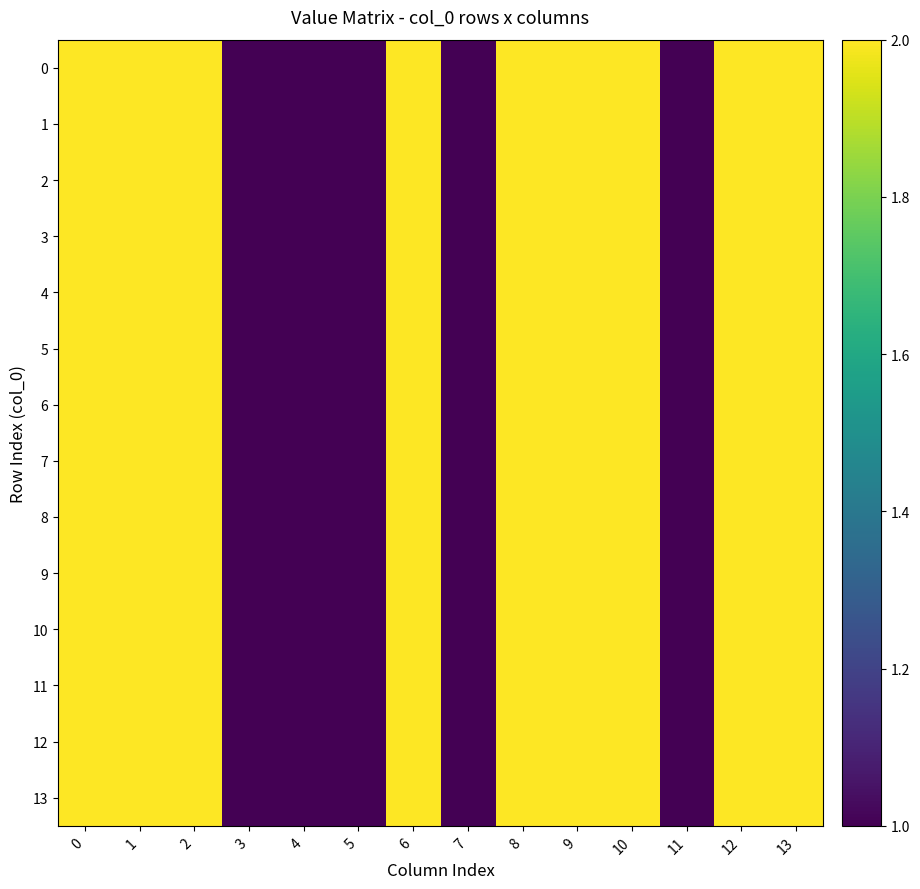

List the series in order of their peak value, lowest first.

0, 1, 2, 3, 4, 5, 6, 7, 8, 9, 10, 11, 12, 13